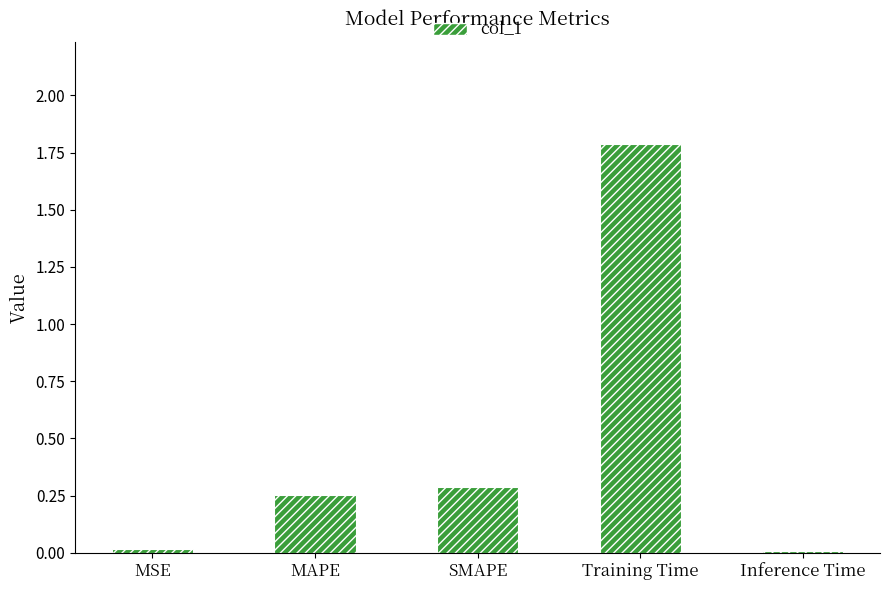

Are the bars grouped side by side (vs. stacked)?

No